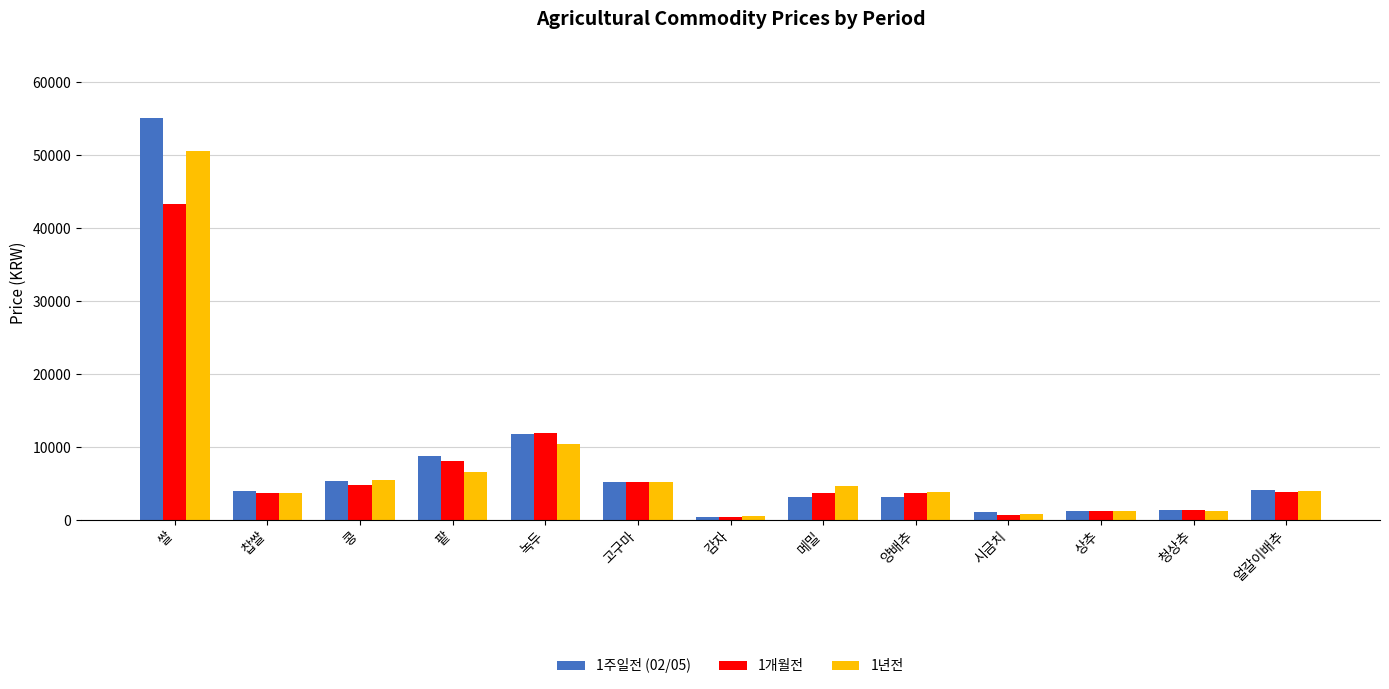

How many series are shown in this chart?

3